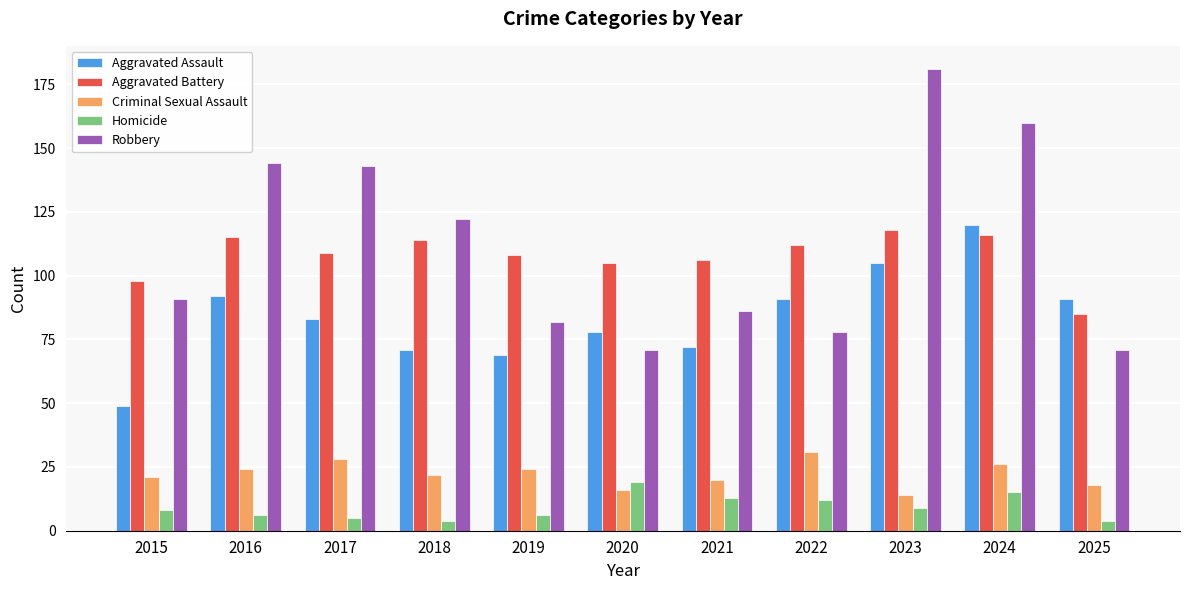

How many groups of bars are there?

11